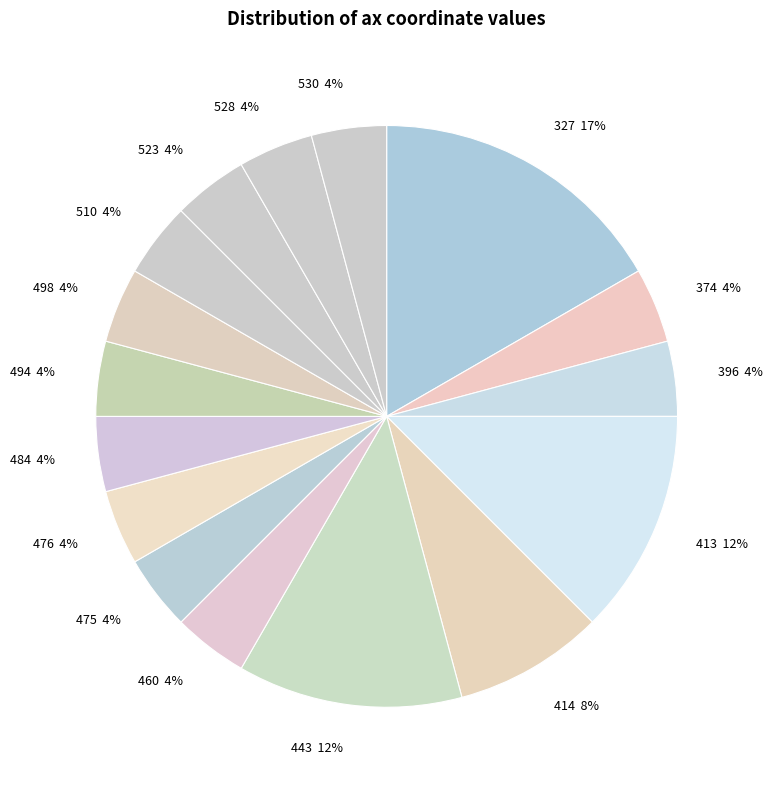

Combined, do 484 and 374 account for over 50%?

No